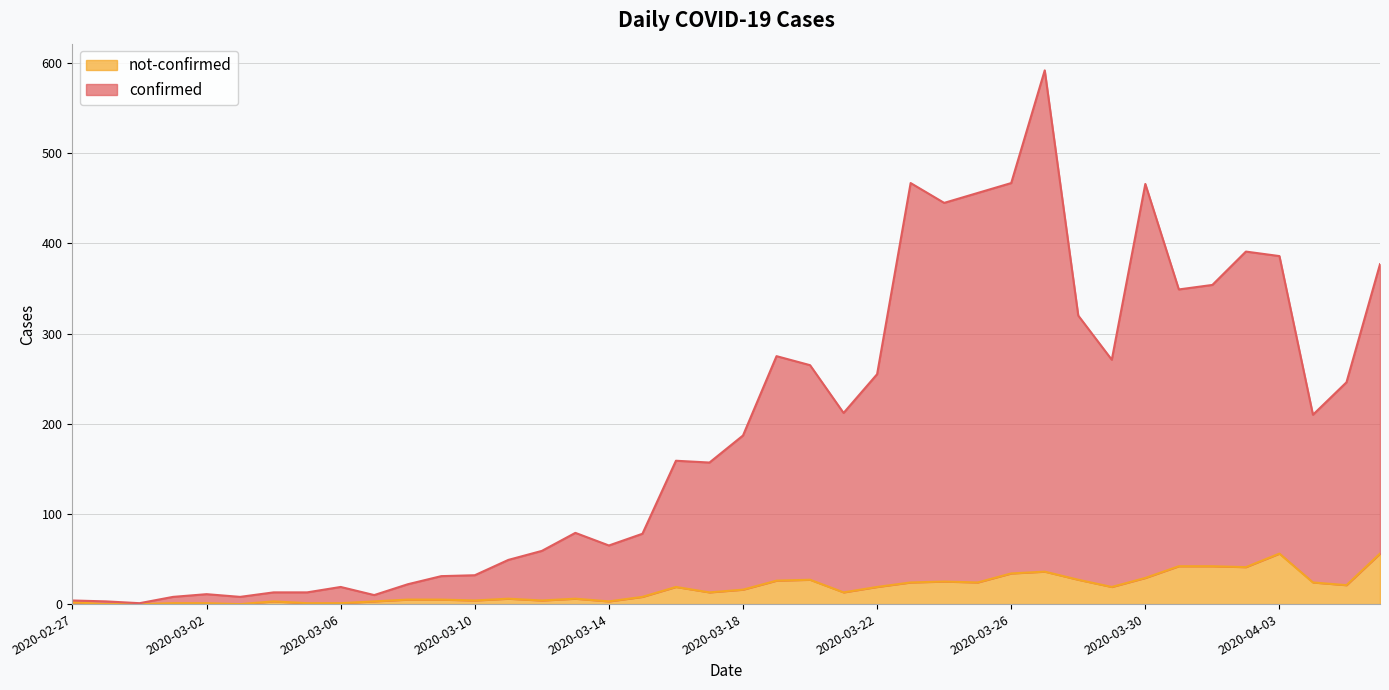

At which label does confirmed first exceed 187?

2020-03-19